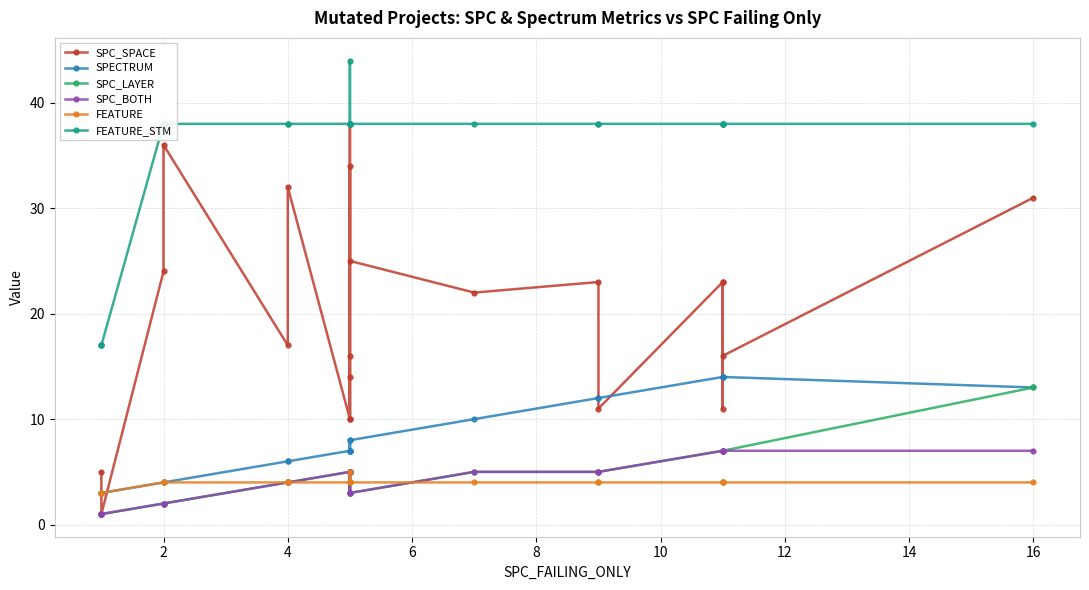

True or false: SPECTRUM has more than 2 points higher than both neighbors.

False